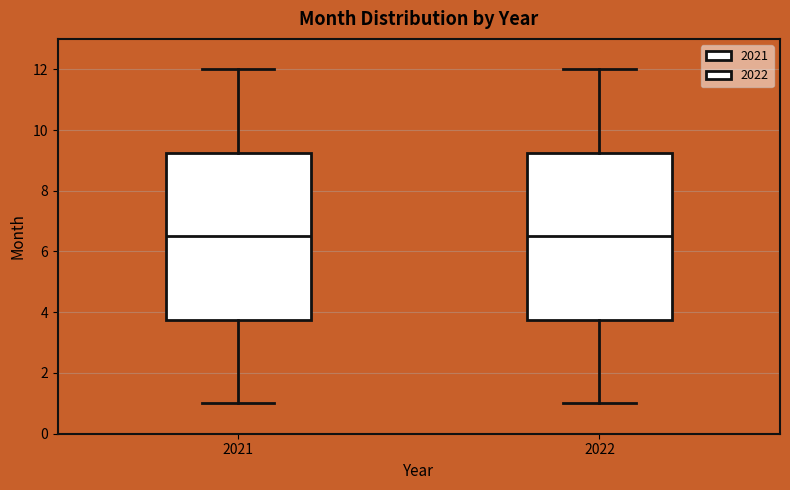

Reading left to right, transcribe this box plot: for each box, give where its median line is, the range the box spans, and where its two whiskers end, as read against the y-axis. The values are not printed on the chart, so give them approximately, as read against the axis.

2021: median 6.6, box 3.8 to 9.2, whiskers 1.0 to 12.0
2022: median 6.6, box 3.8 to 9.2, whiskers 1.0 to 12.0